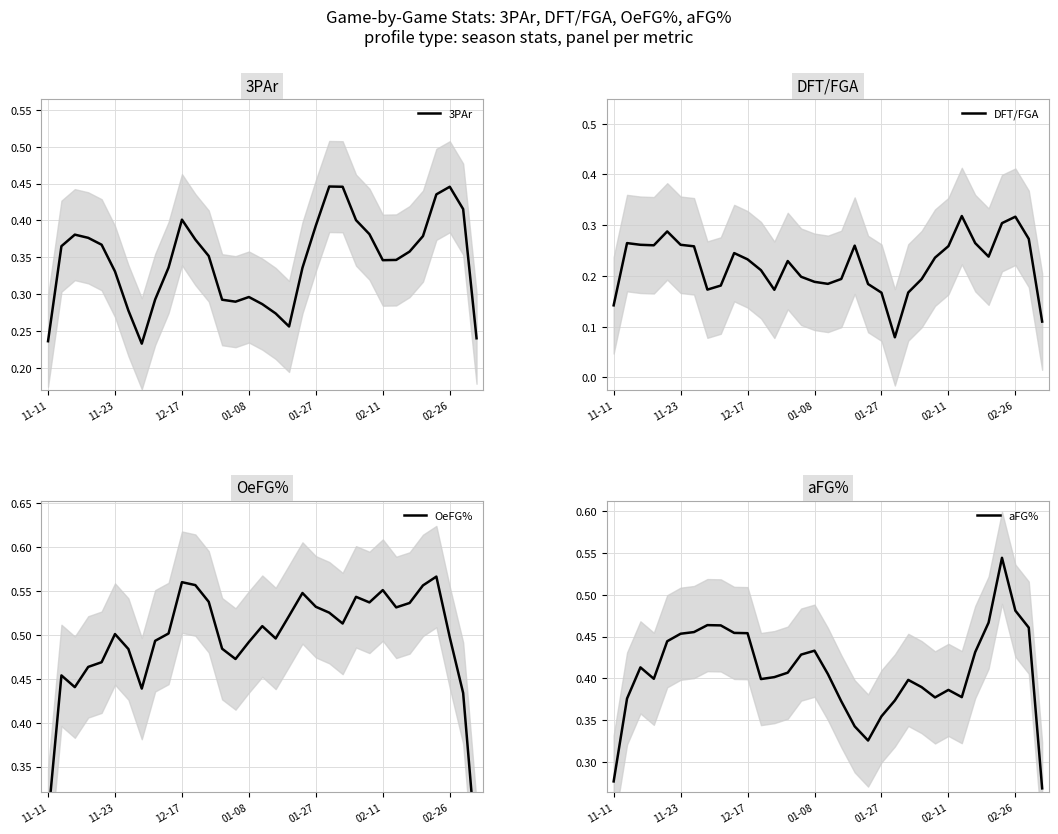

Reading left to right, extract all data points from this chart.

3PAr: 0.2	0.4	0.4	0.4	0.4	0.3	0.3	0.2	0.3	0.3	0.4	0.4	0.4	0.3	0.3	0.3	0.3	0.3	0.3	0.3	0.4	0.4	0.4	0.4	0.4	0.3	0.3	0.4	0.4	0.4	0.4	0.4	0.2
DFT/FGA: 0.1	0.3	0.3	0.3	0.3	0.3	0.3	0.2	0.2	0.2	0.2	0.2	0.2	0.2	0.2	0.2	0.2	0.2	0.3	0.2	0.2	0.1	0.2	0.2	0.2	0.3	0.3	0.3	0.2	0.3	0.3	0.3	0.1
OeFG%: 0.3	0.5	0.4	0.5	0.5	0.5	0.5	0.4	0.5	0.5	0.6	0.6	0.5	0.5	0.5	0.5	0.5	0.5	0.5	0.5	0.5	0.5	0.5	0.5	0.5	0.6	0.5	0.5	0.6	0.6	0.5	0.4	0.3
aFG%: 0.3	0.4	0.4	0.4	0.4	0.5	0.5	0.5	0.5	0.5	0.5	0.4	0.4	0.4	0.4	0.4	0.4	0.4	0.3	0.3	0.4	0.4	0.4	0.4	0.4	0.4	0.4	0.4	0.5	0.5	0.5	0.5	0.3